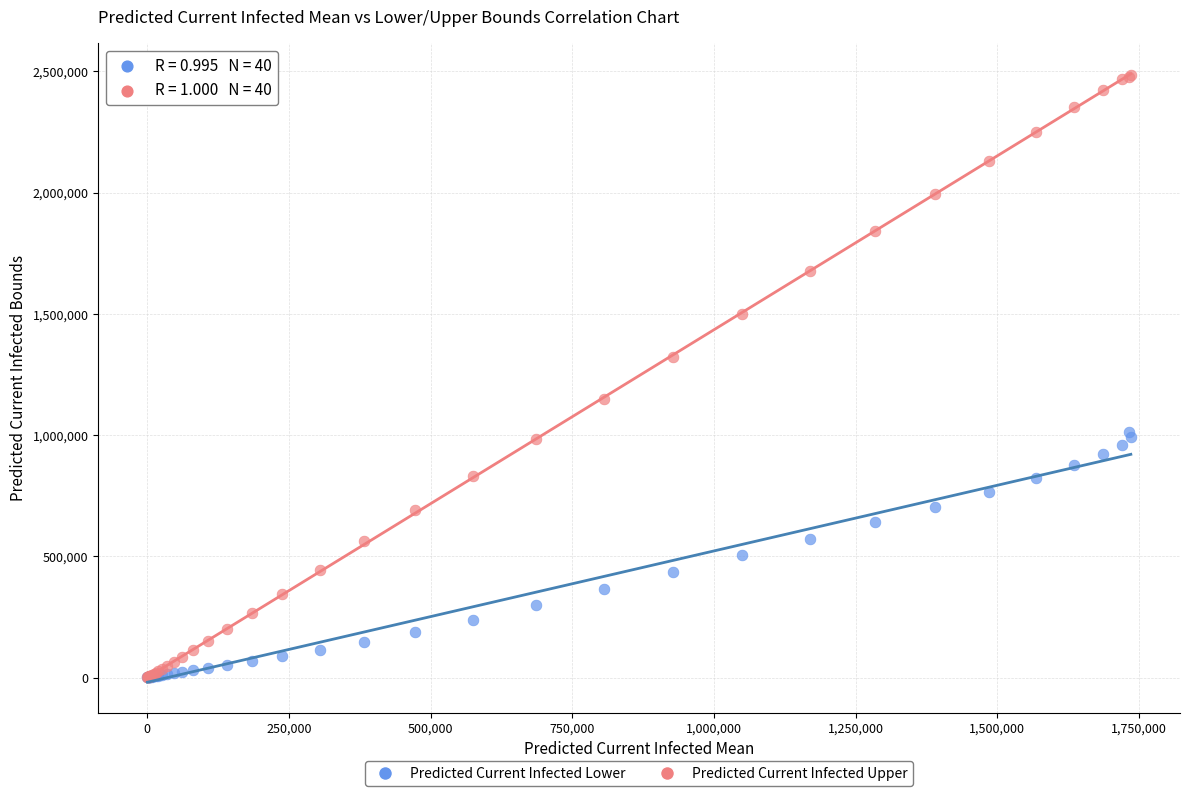

Which series has the largest Y range (max minus min)?

Predicted Current Infected Upper